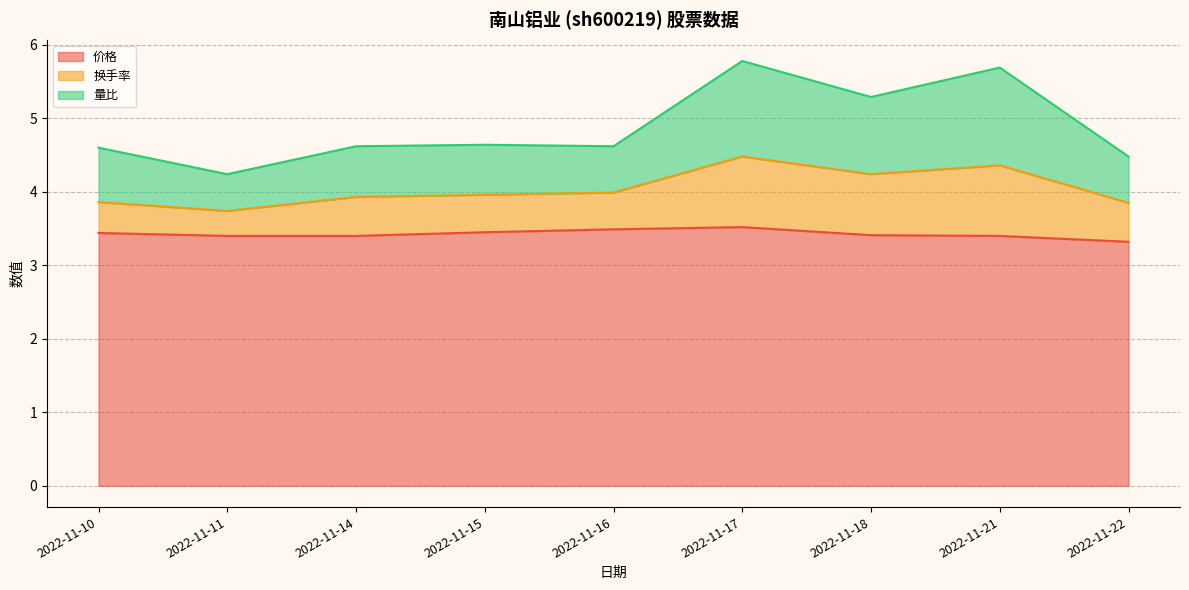

Does the chart have visible grid lines?

Yes